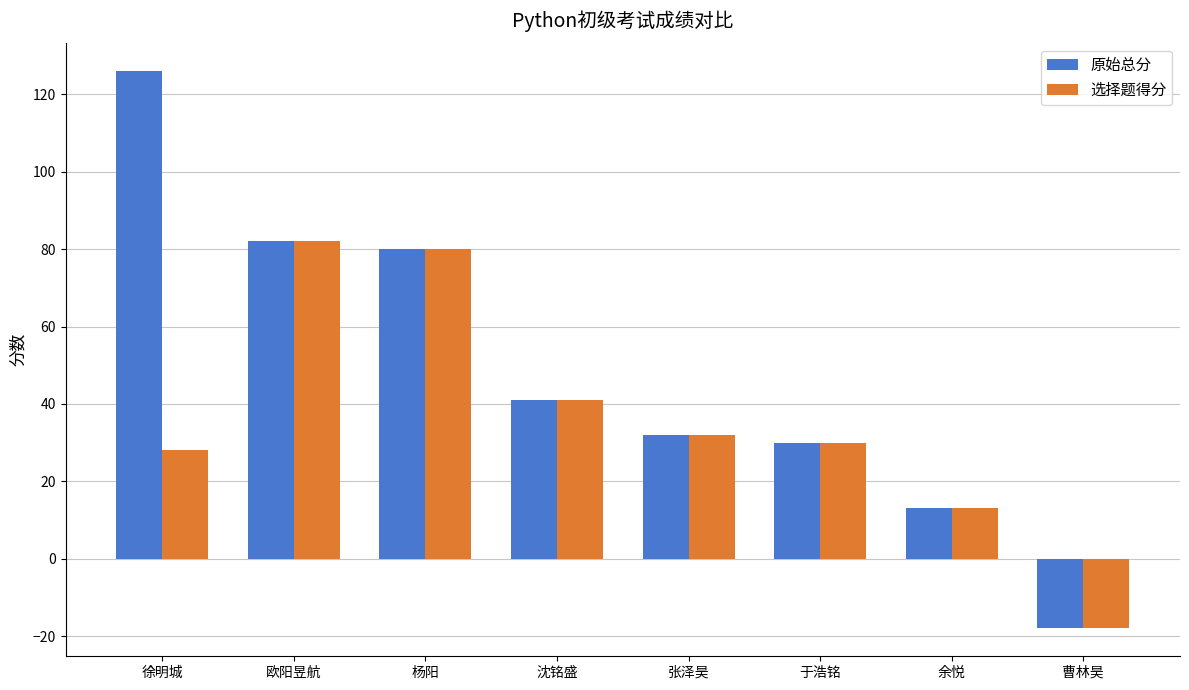

At which category does the chart reach its peak across all series?

徐明城